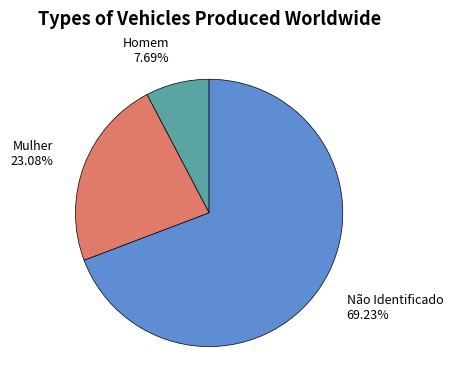

To the nearest percent, what is the difference between the Não Identificado and Mulher slice percentages?

46%